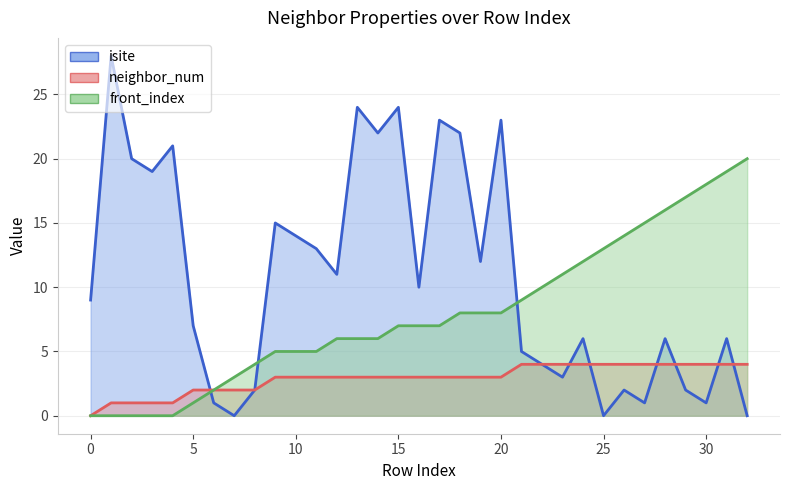

How many lines are shown in the chart?

3